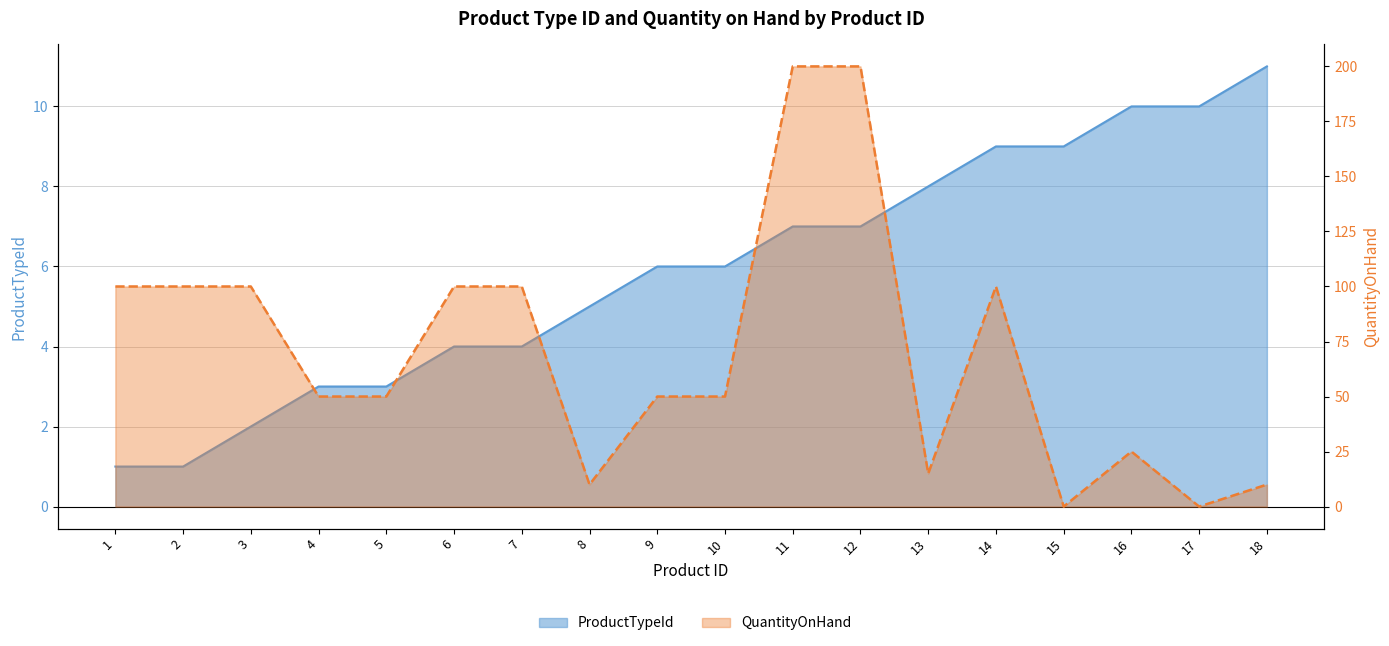

What is the highest value of the ProductTypeId series?

11